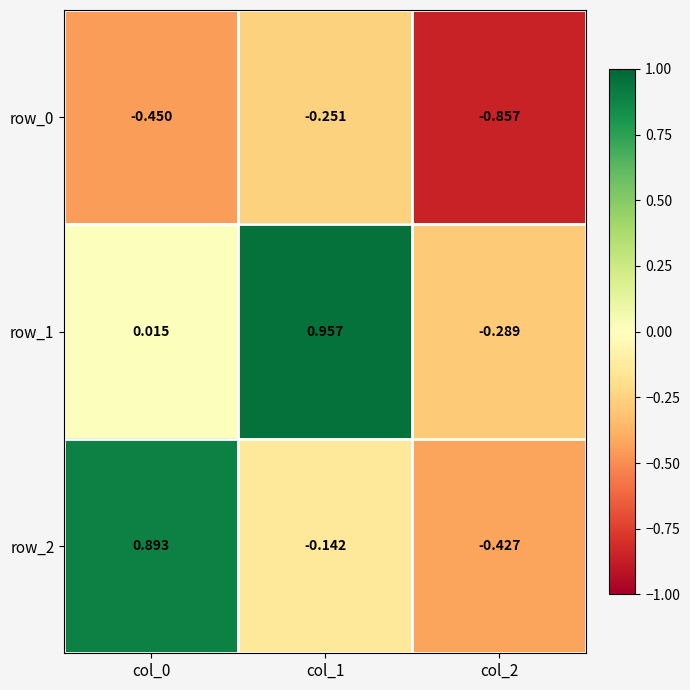

At which category is the sum across all series the highest?

col_1